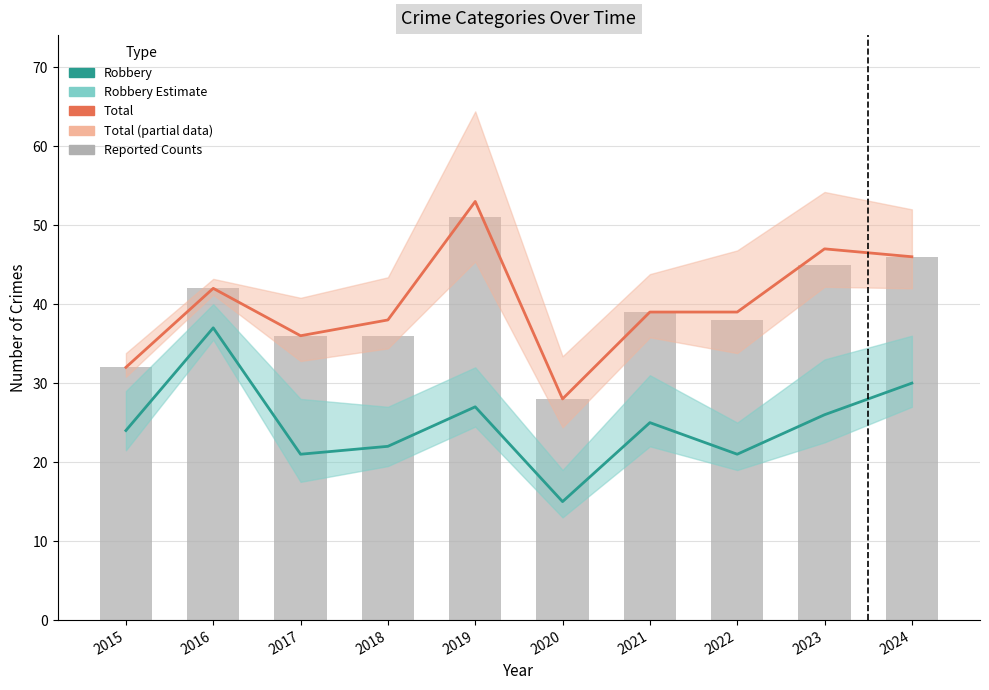

What is the value of the Robbery bar at the 9th from the left?

26